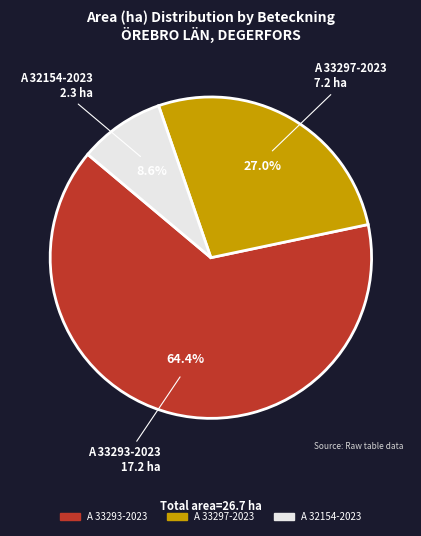

To the nearest percent, what is the difference between the A 33297-2023 and A 32154-2023 slice percentages?

18%